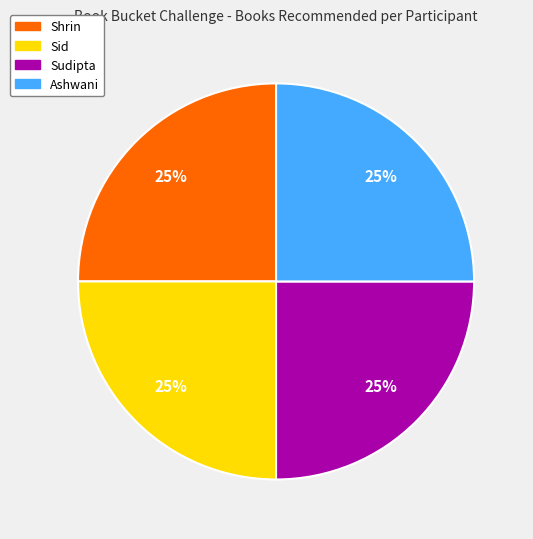

Is there a majority slice in this chart?

No